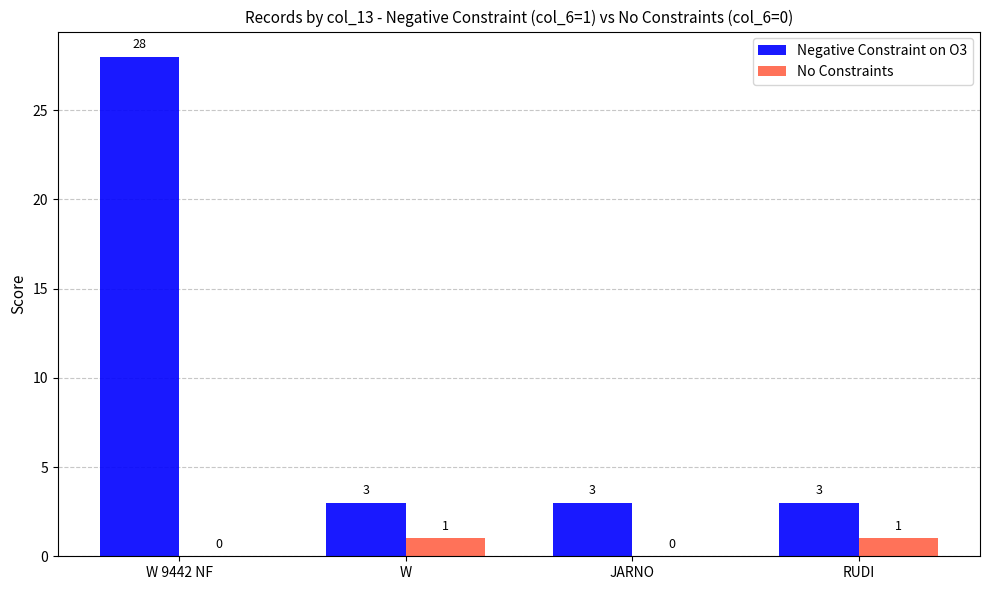

Reading left to right, transcribe all the data shown in this chart.

Negative Constraint on O3: W 9442 NF=28	W=3	JARNO=3	RUDI=3
No Constraints: W 9442 NF=0	W=1	JARNO=0	RUDI=1